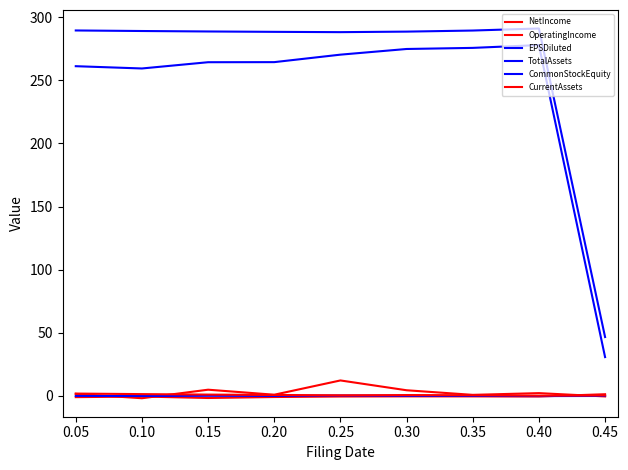

Does the chart display data point markers on the line(s)?

No